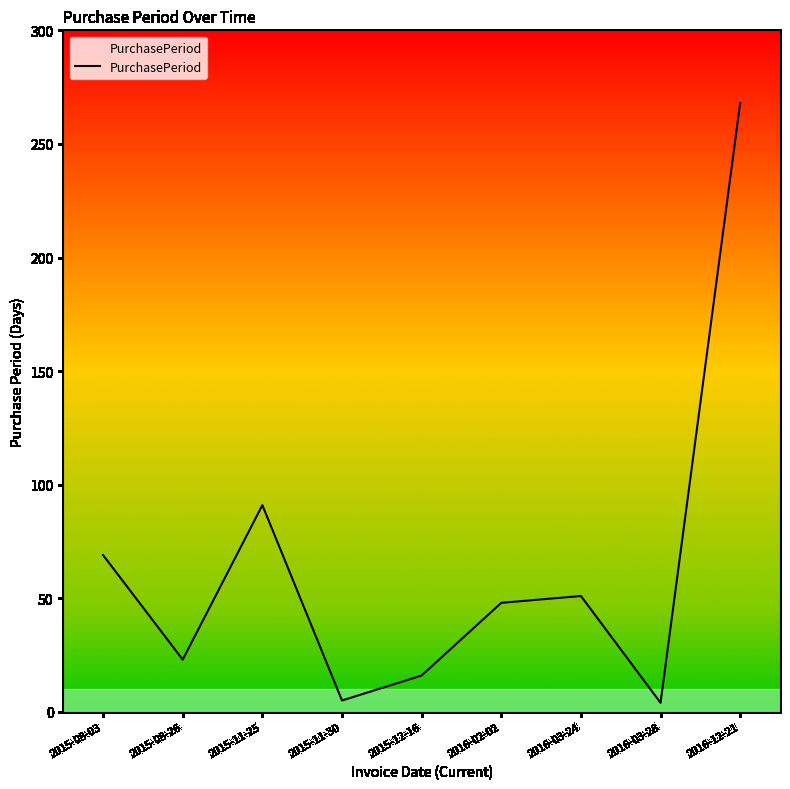

At which label is the value closest to 136?

2015-11-25